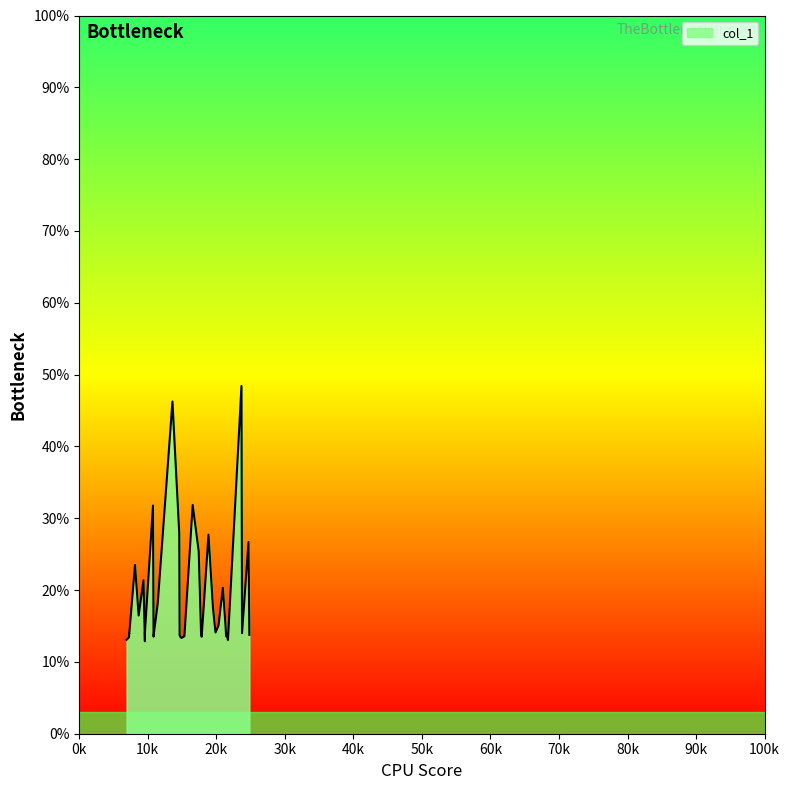

Does the chart have visible grid lines?

No